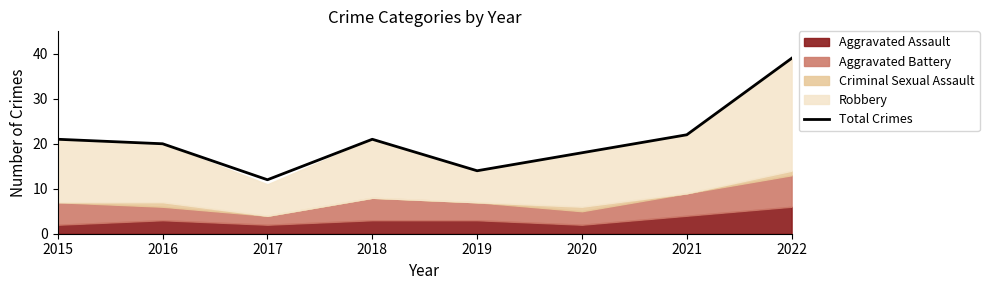

Which category has the highest value across all series?

2022